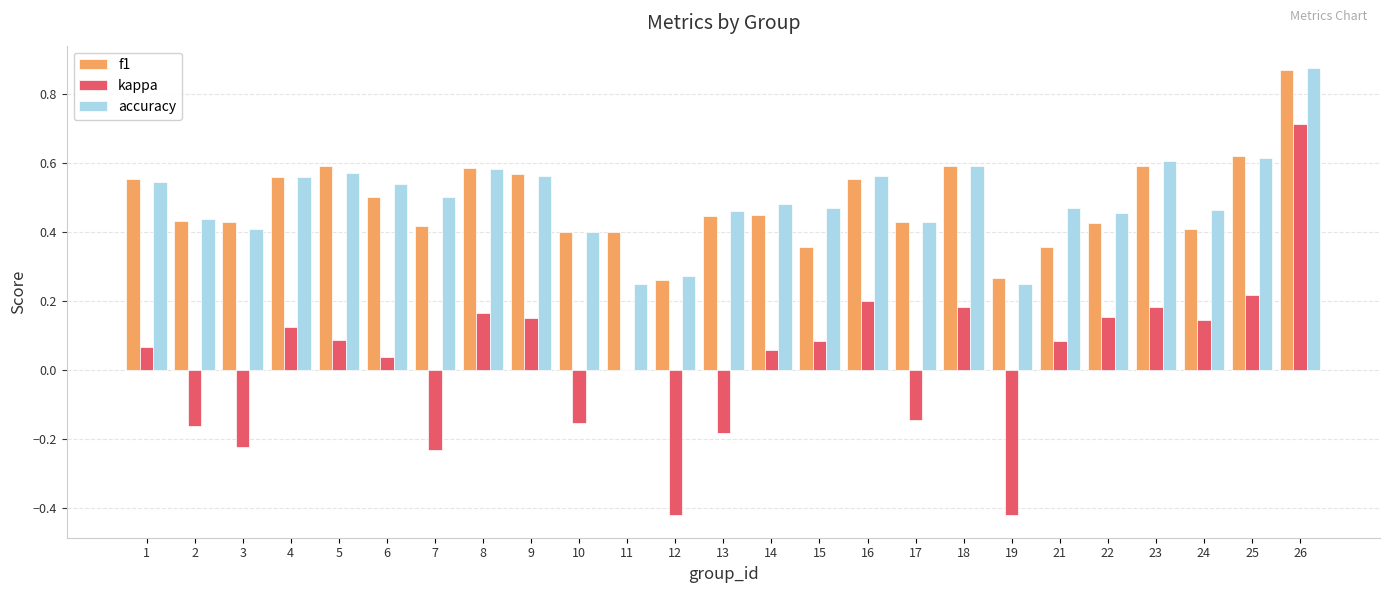

At which category does the chart reach its peak across all series?

26